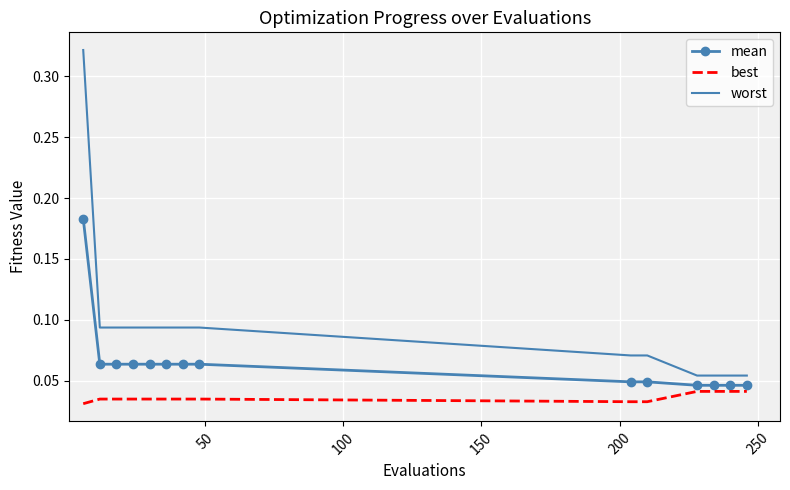

Which series has the widest spread of values?

worst